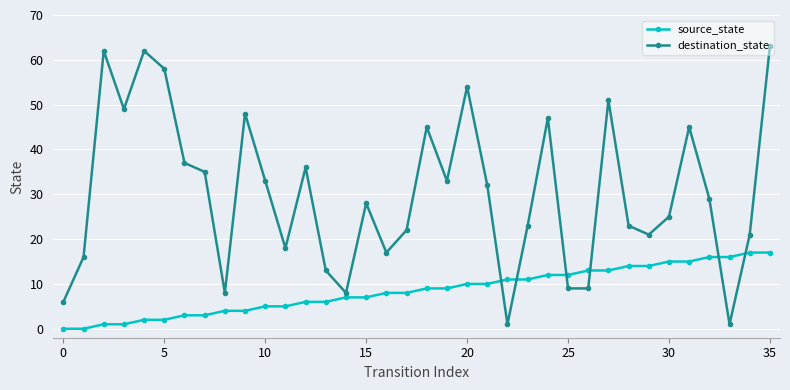

Rank the series by their average value, from lowest to highest.

source_state, destination_state